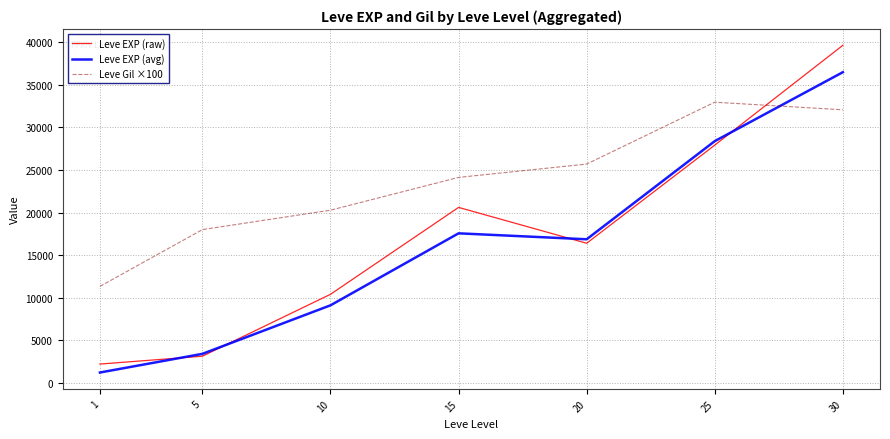

Reading left to right, list all the values displayed in this chart.

Leve EXP (raw): 2206.8	3128.5	10402.0	20609.4	16396.7	27925.1	39650.9
Leve EXP (avg): 1213.3	3405.0	9106.7	17563.3	16865.0	28393.3	36492.5
Leve Gil ×100: 11333.3	18000.0	20283.3	24133.3	25700.0	32966.7	32075.0